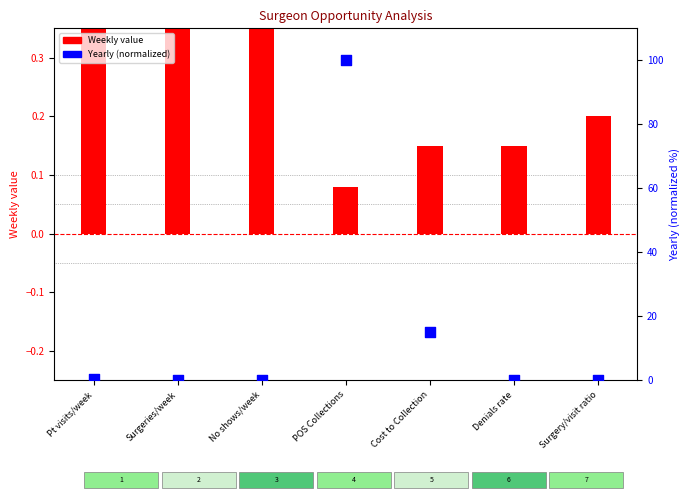

Which series reaches the maximum Y coordinate?

Yearly (normalized)